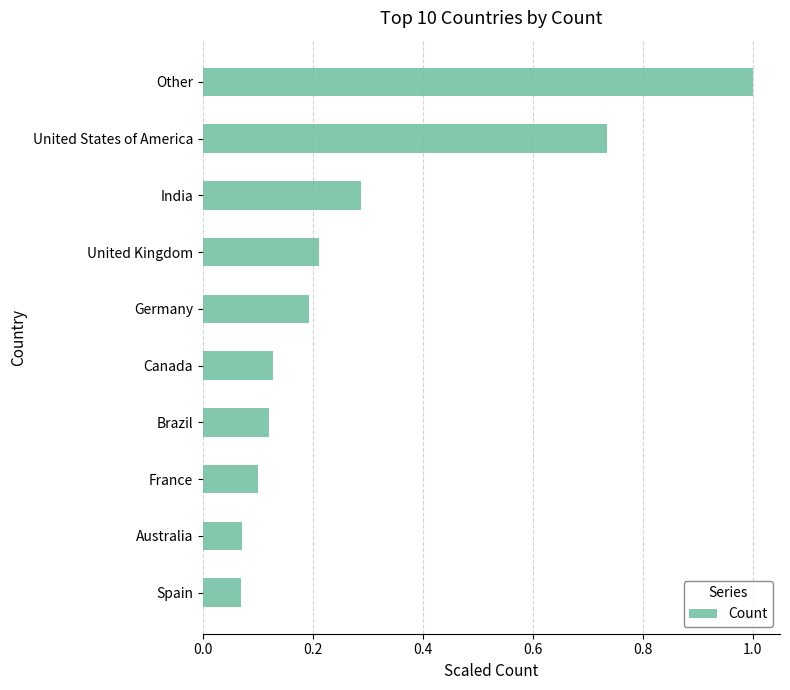

Is it true that the value at Canada is 0.2?

False